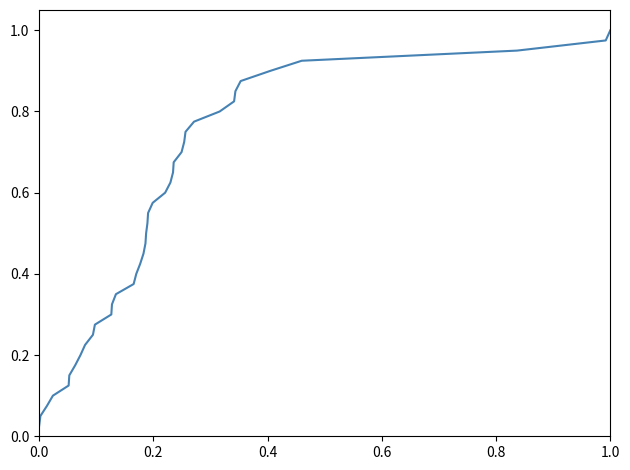

What is the difference between the maximum and second lowest values?

0.9